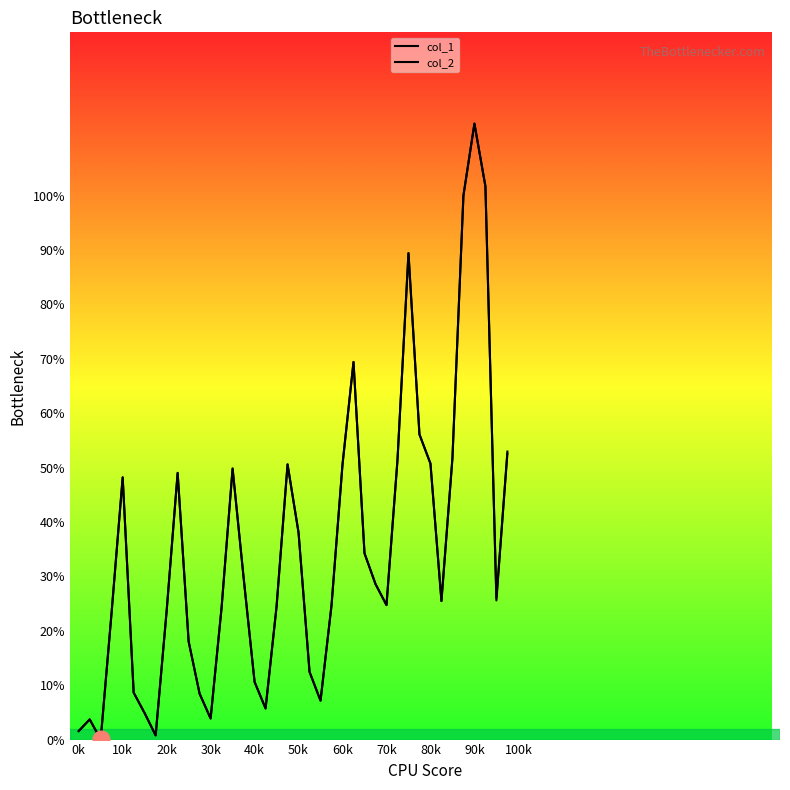

What is the difference between the second highest and minimum values in the col_2 series?

1.0